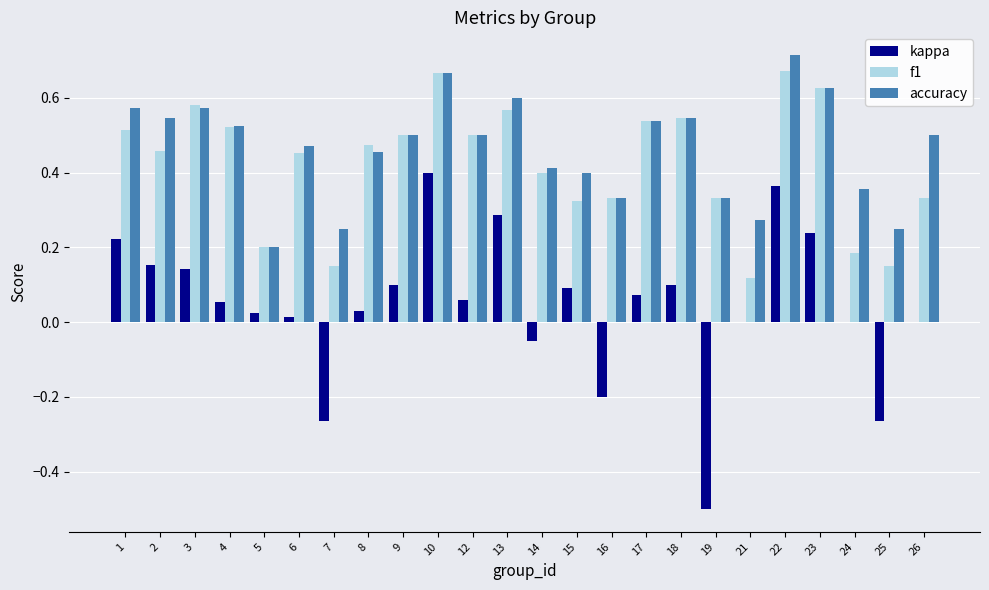

Is the value of f1 at 3 greater than the value of kappa at 12?

Yes